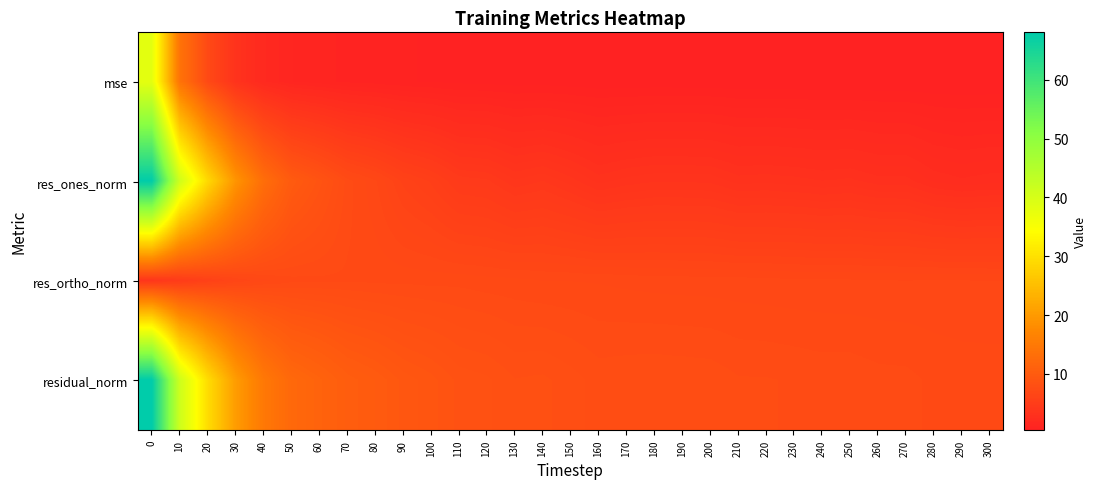

Count the number of data series in this chart.

4